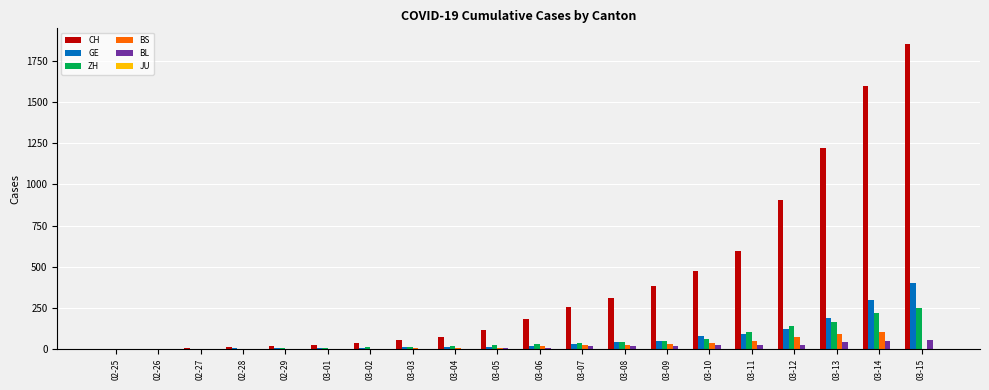

At which category is the sum across all series the highest?

03-15